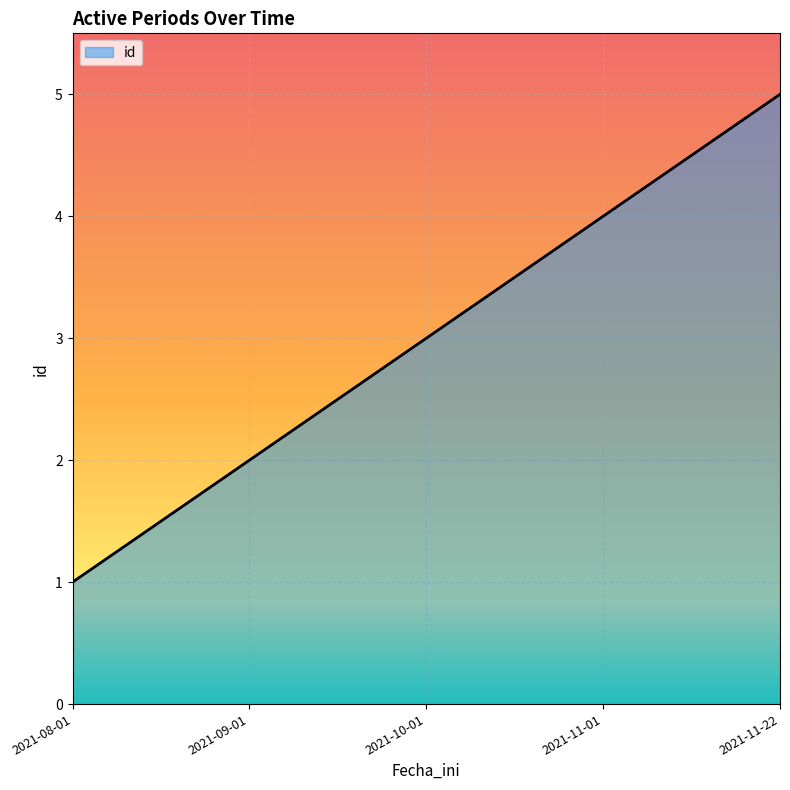

Where is the data nearest to the value 3?

2021-10-01